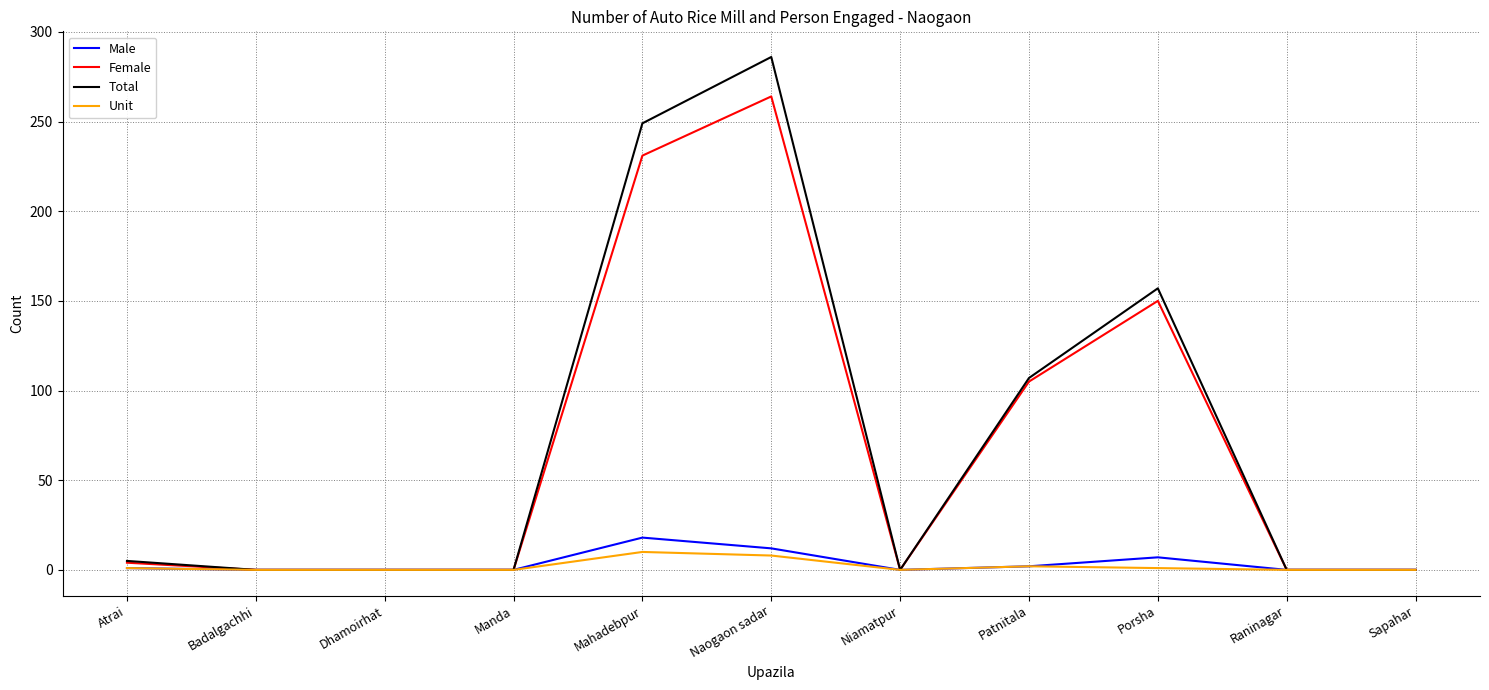

At which category is the sum across all series the highest?

Naogaon sadar